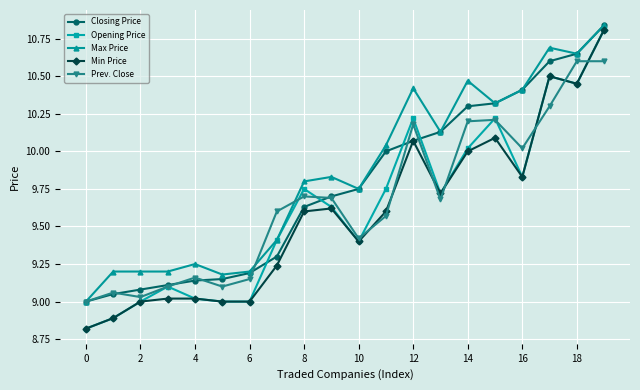

What are all the series names shown in the legend?

Closing Price, Opening Price, Max Price, Min Price, Prev. Close